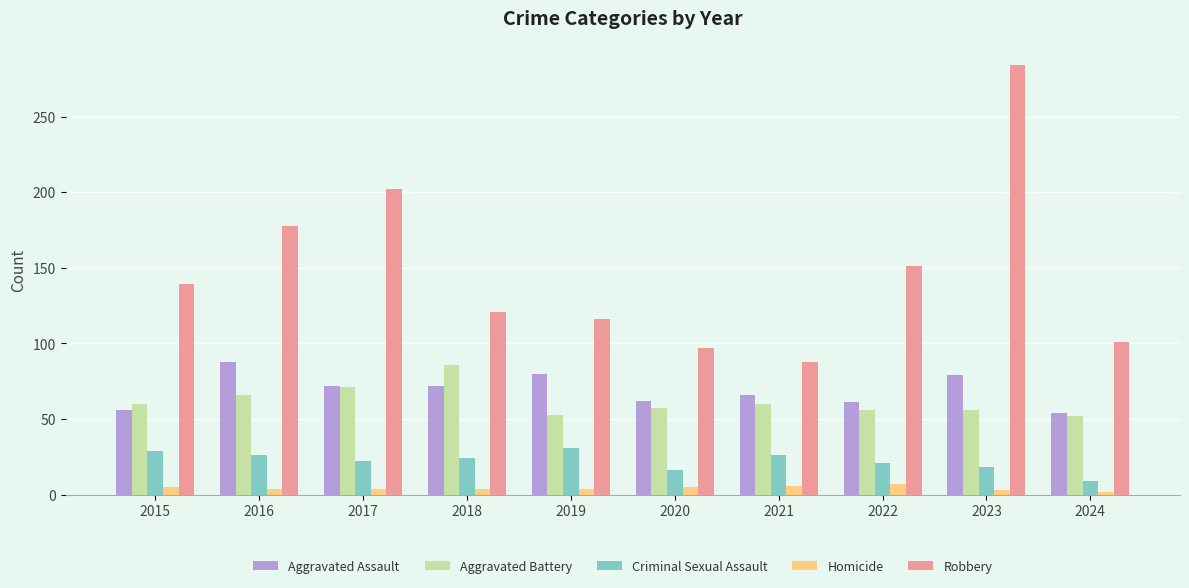

What are all the series names shown in the legend?

Aggravated Assault, Aggravated Battery, Criminal Sexual Assault, Homicide, Robbery